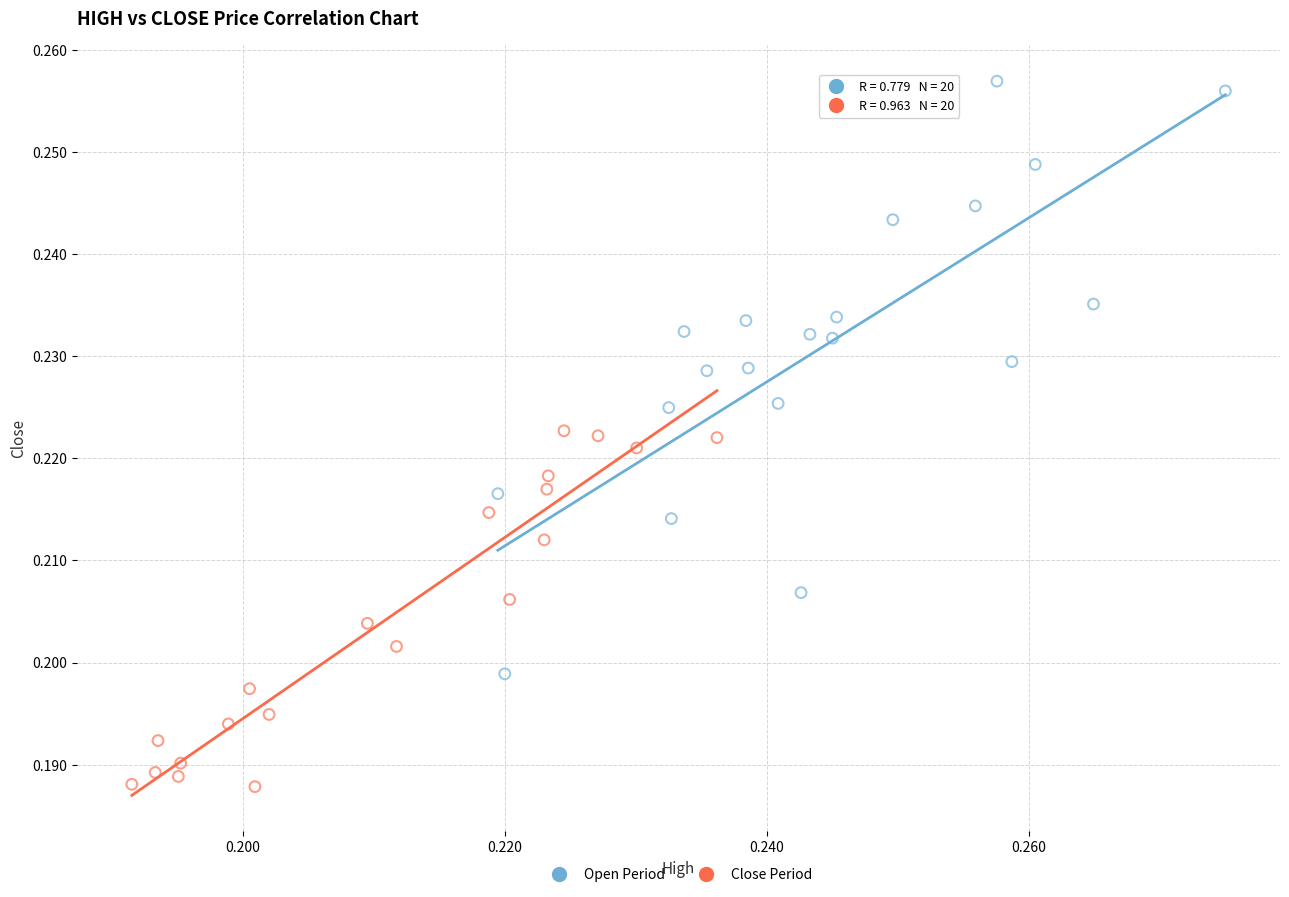

Which series reaches the minimum Y coordinate?

Close Period